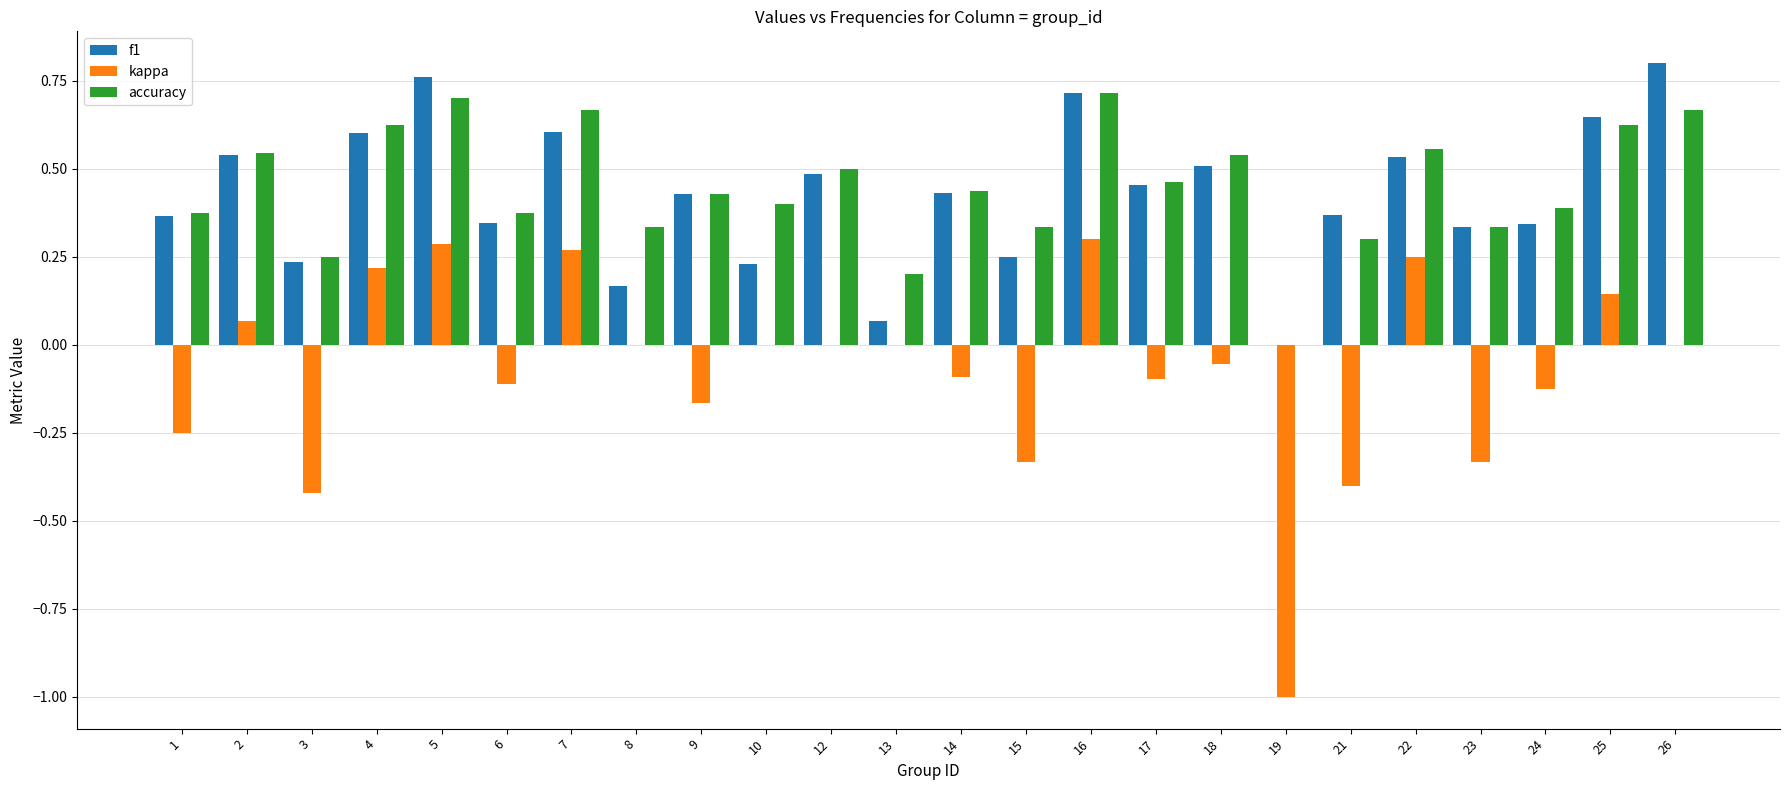

Is the value of f1 at 18 greater than the value of accuracy at 8?

Yes